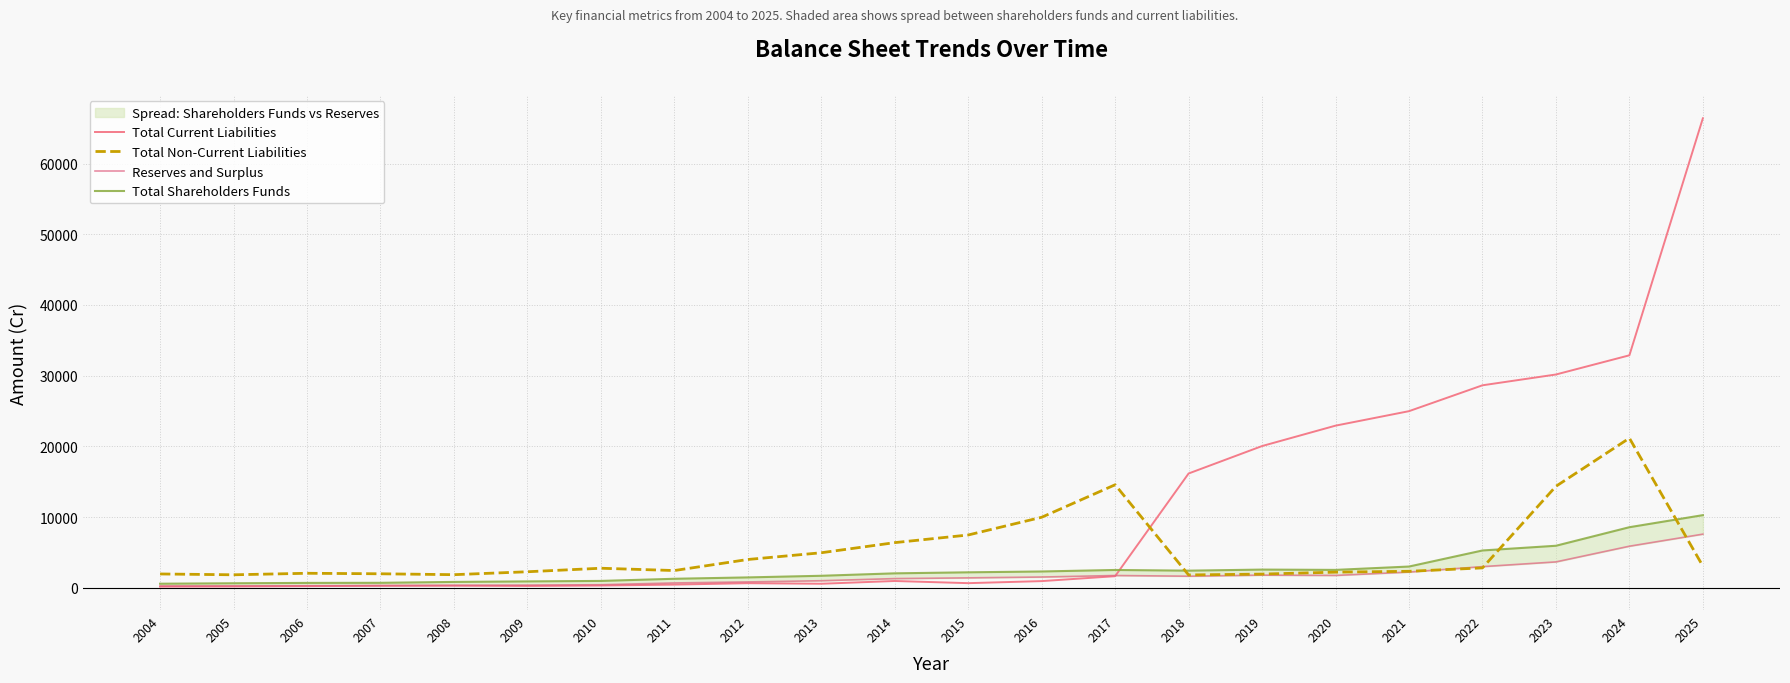

List the series in order of their peak value, lowest first.

Reserves and Surplus, Total Shareholders Funds, Total Non-Current Liabilities, Total Current Liabilities